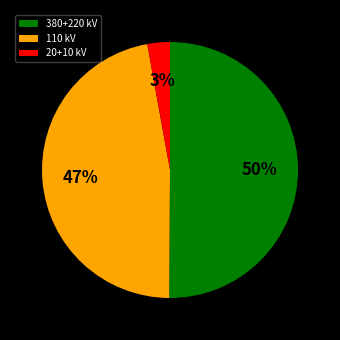

What is the majority slice?

380+220 kV